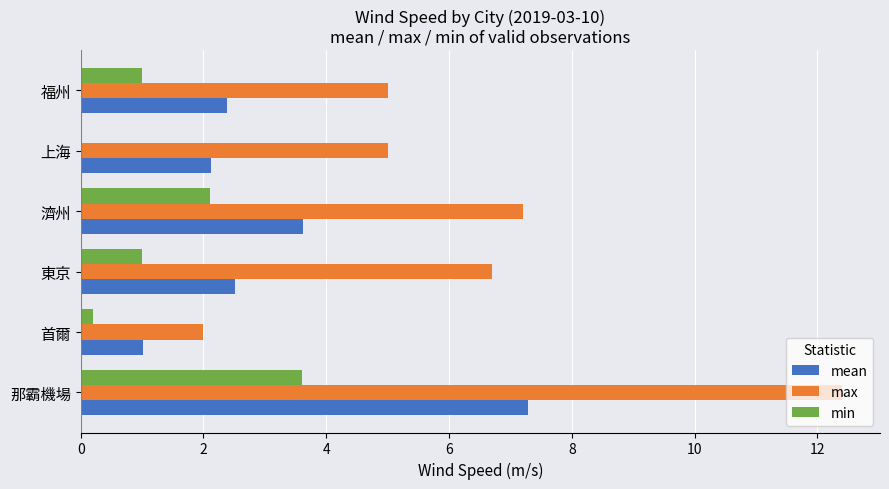

Between 那霸機場 and 濟州, which series saw the biggest shift?

max